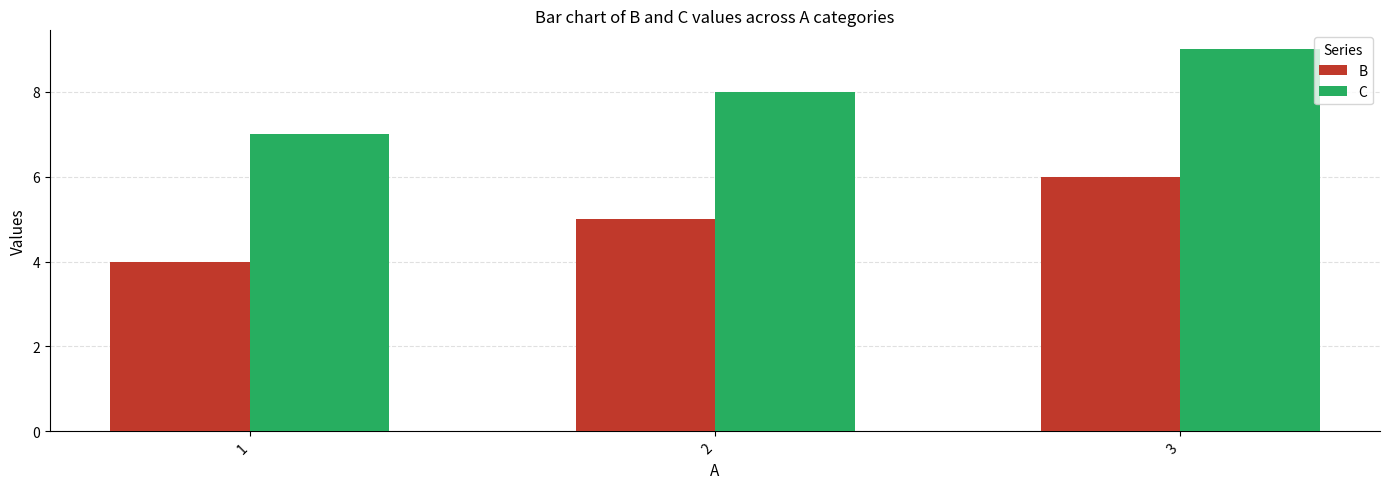

Which series has the largest total across all categories?

C